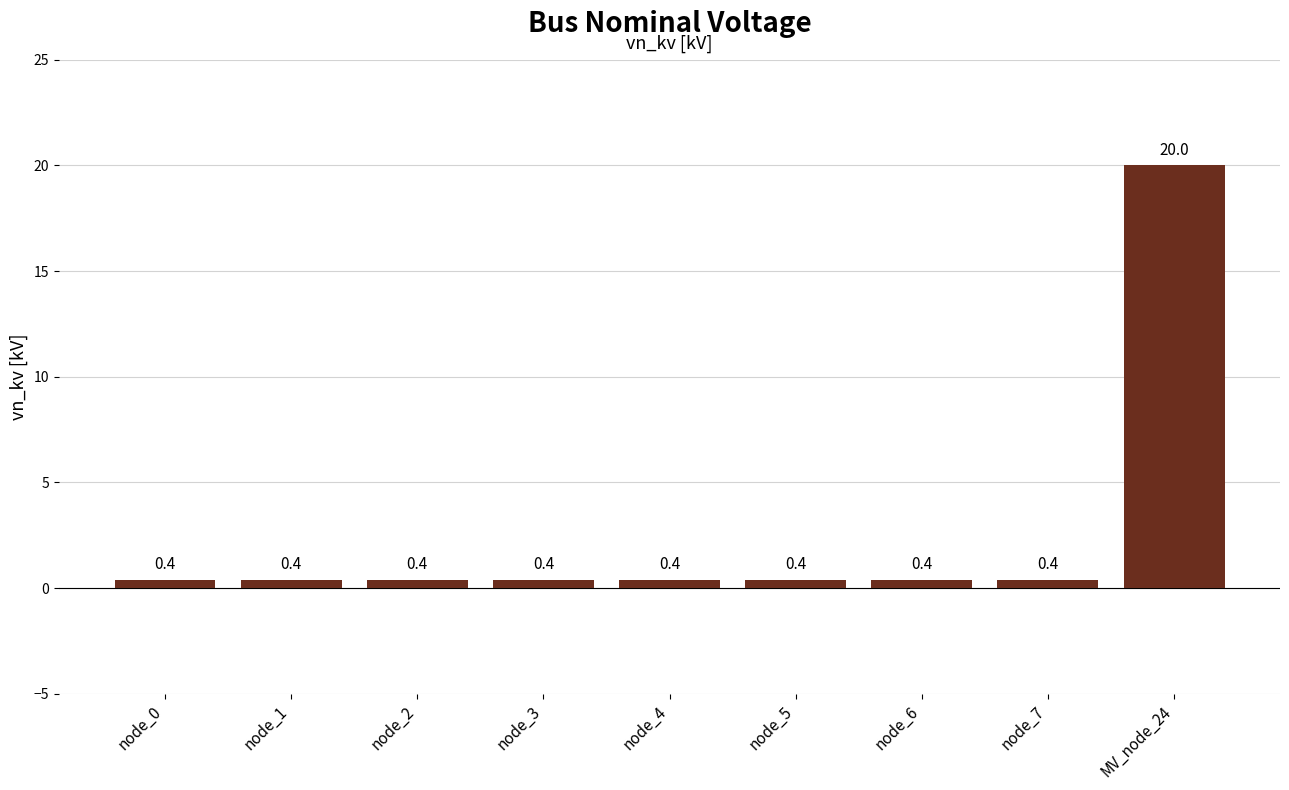

The value at node_1 is 0.4. True or false?

True